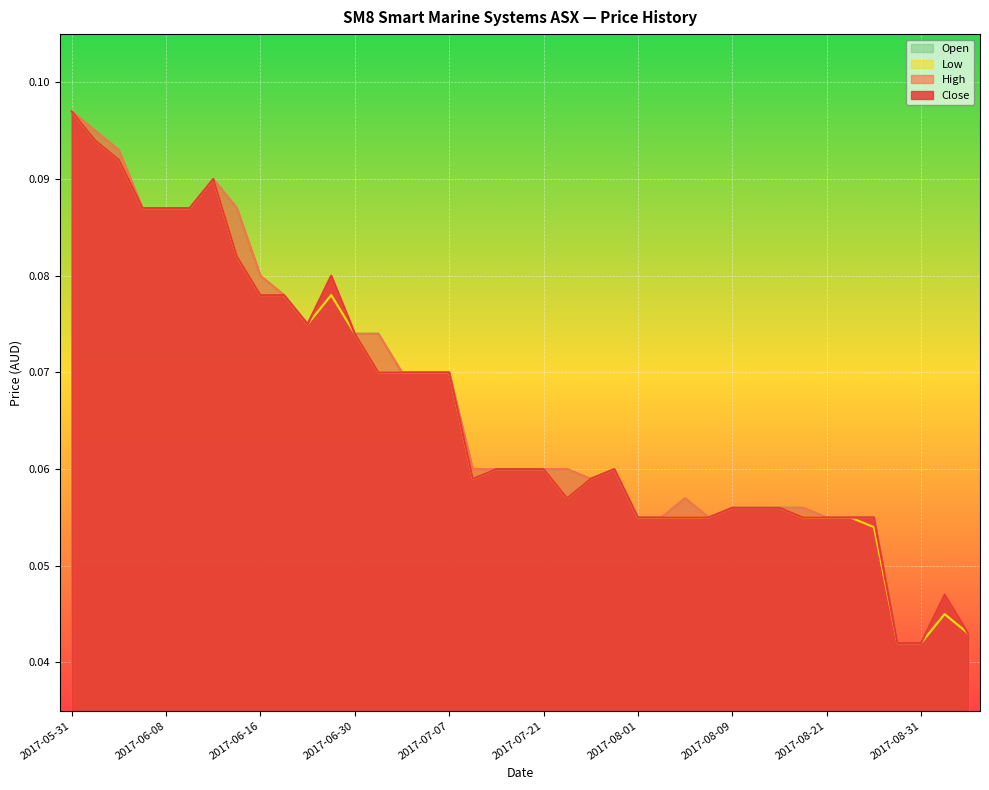

Rank the series by their maximum value, from highest to lowest.

Close, High, Low, Open